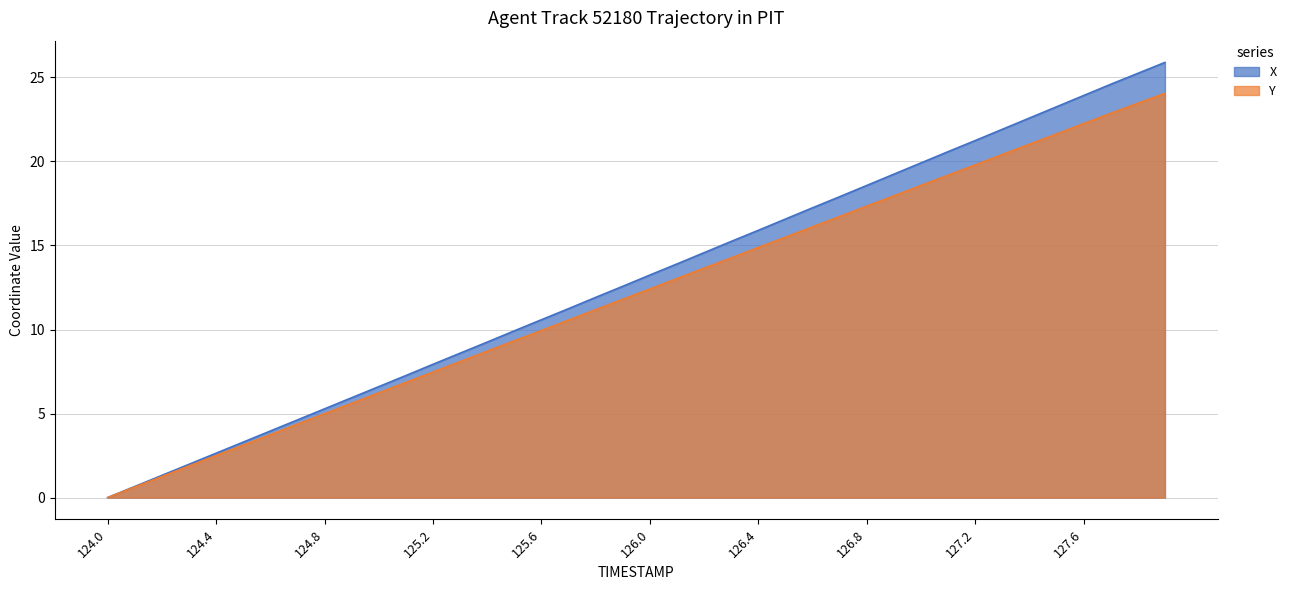

How many values in X are above zero?

39